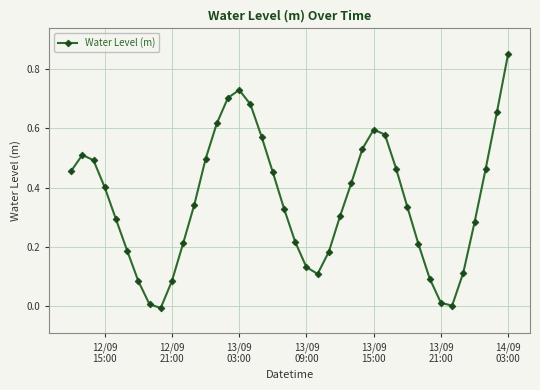

True or false: the data has more than 2 interior local peaks.

True